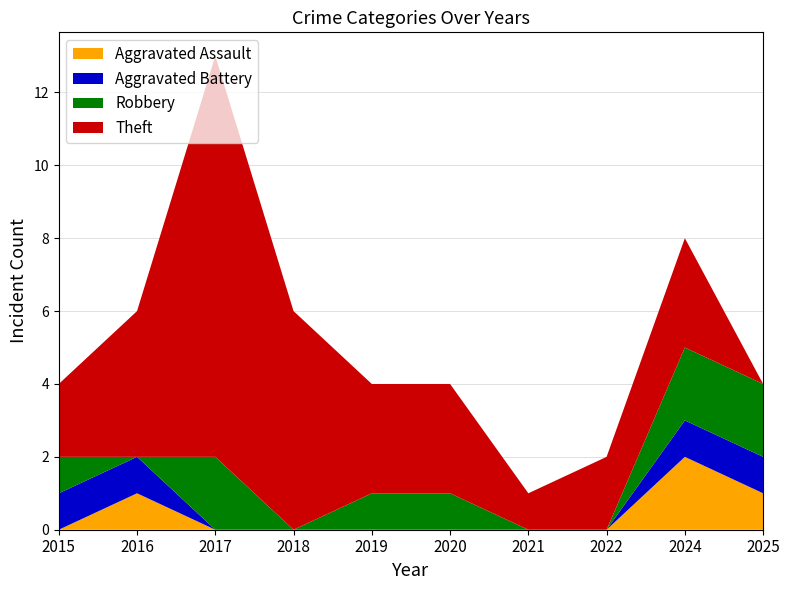

At which category is the sum across all series the highest?

2017